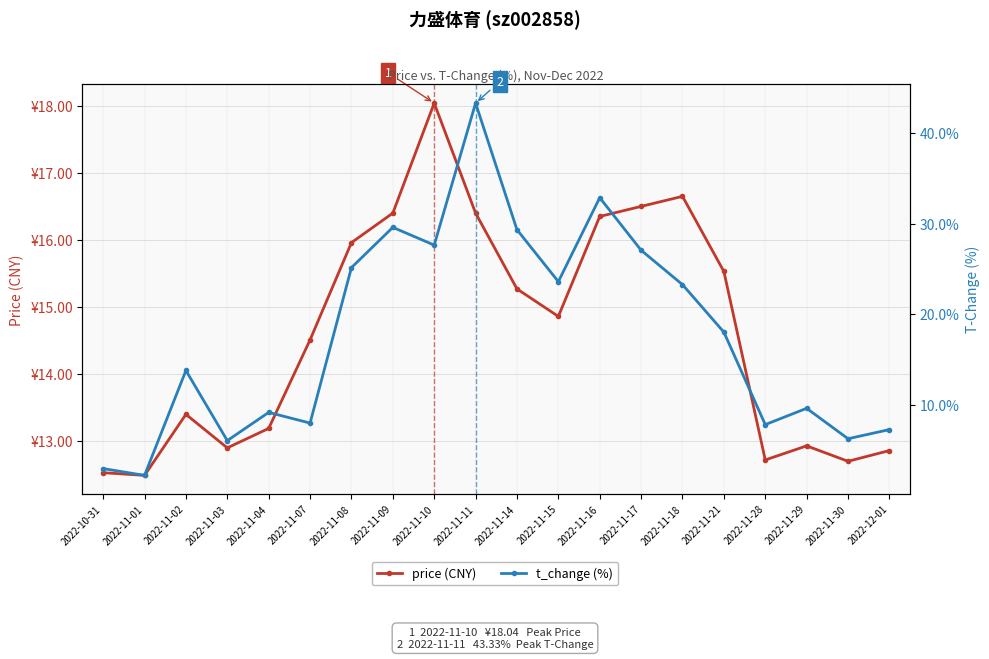

Which label corresponds to the largest value in the chart?

2022-11-11